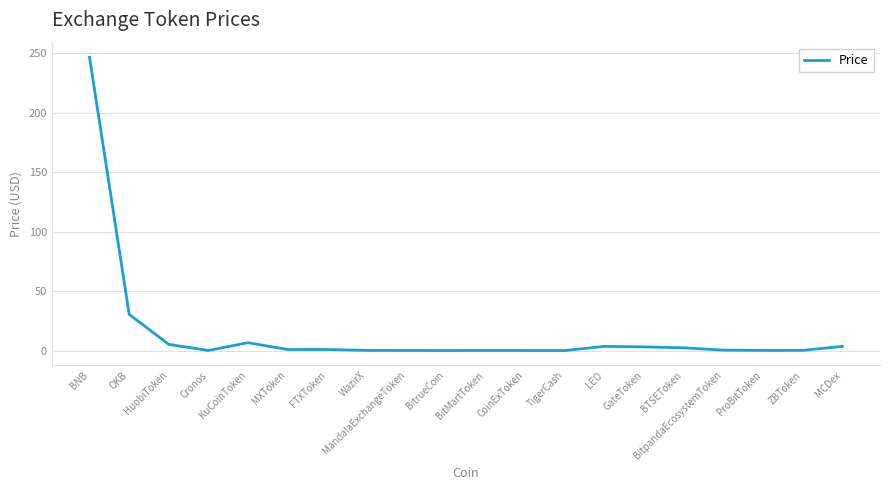

What is the greatest value displayed?

246.6